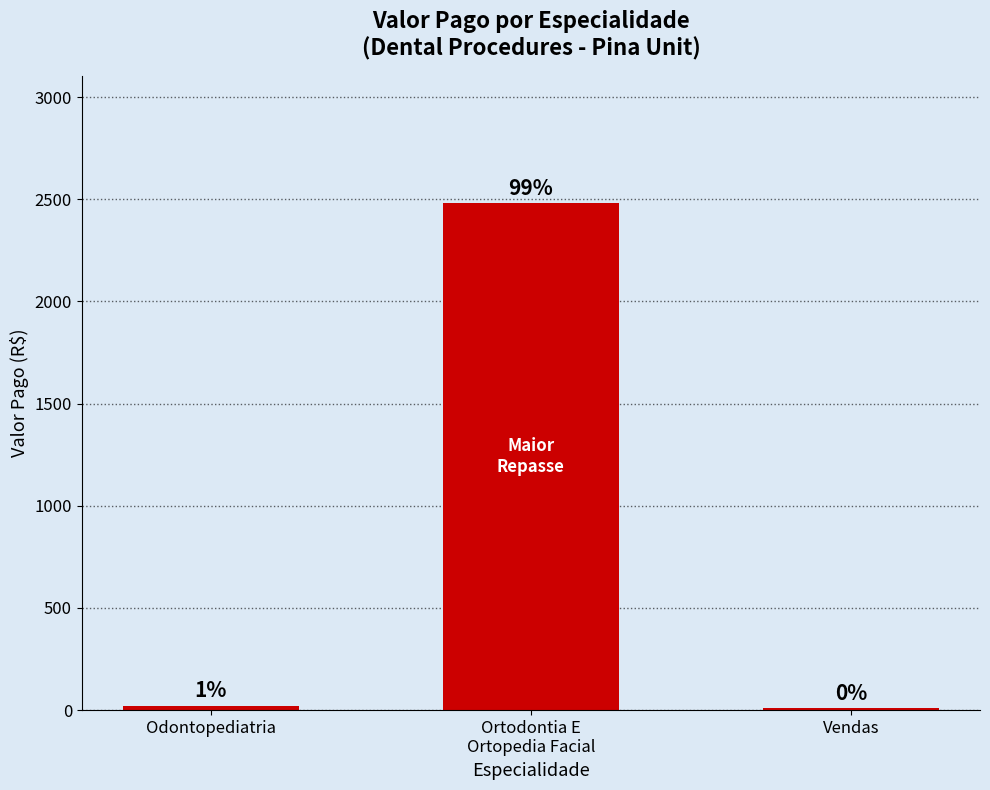

Are the bars horizontal?

No